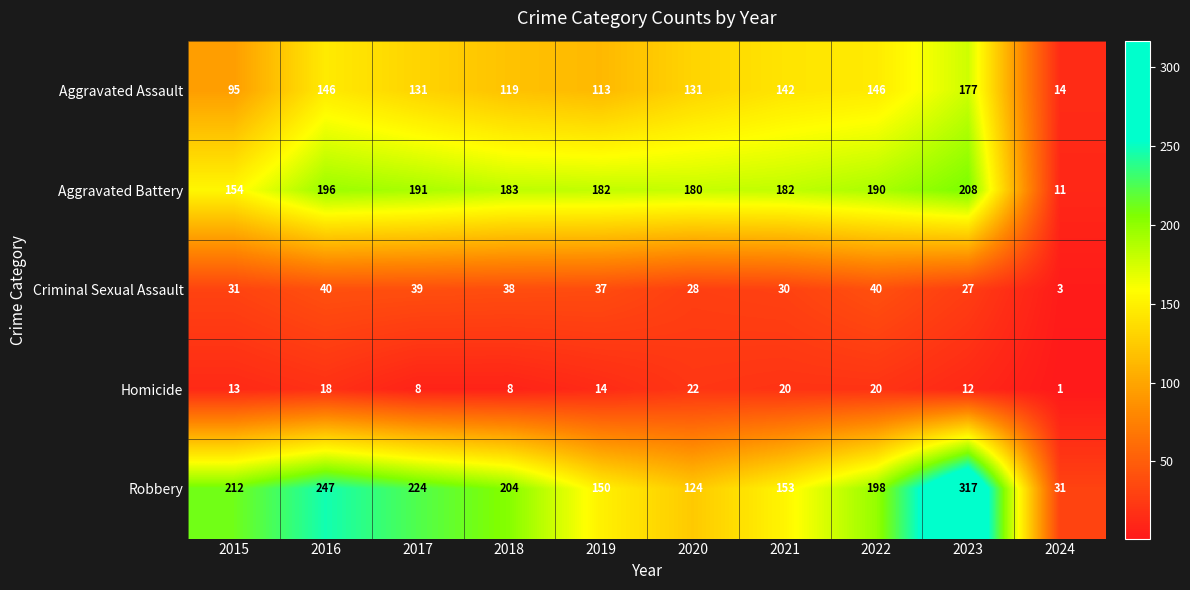

What is the sum of the Aggravated Battery values at 2020 and 2019?

362